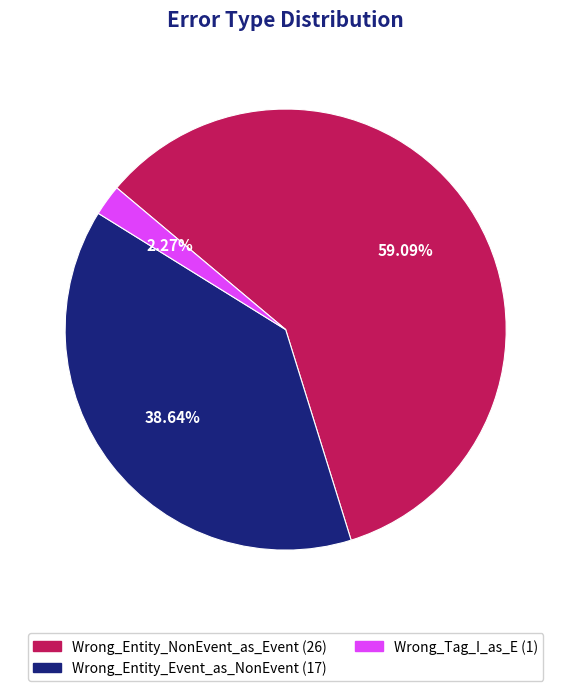

Count the number of slices in the pie.

3